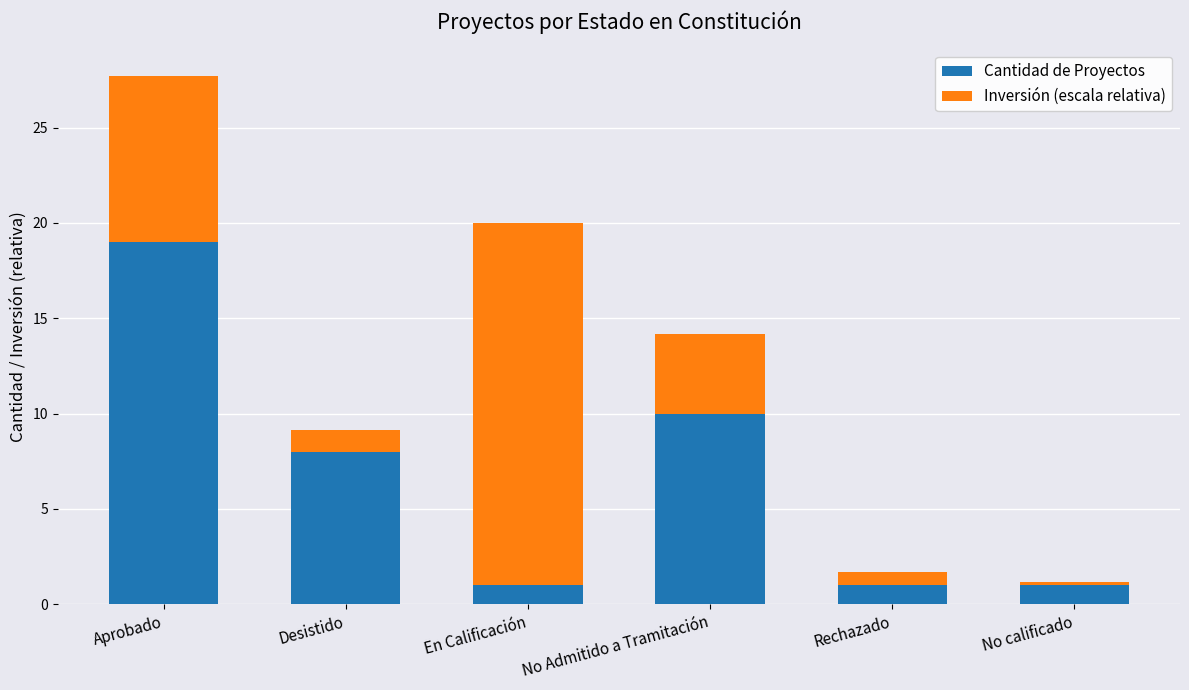

What is the sum of the Cantidad de Proyectos values at No Admitido a Tramitación and Rechazado?

11.0